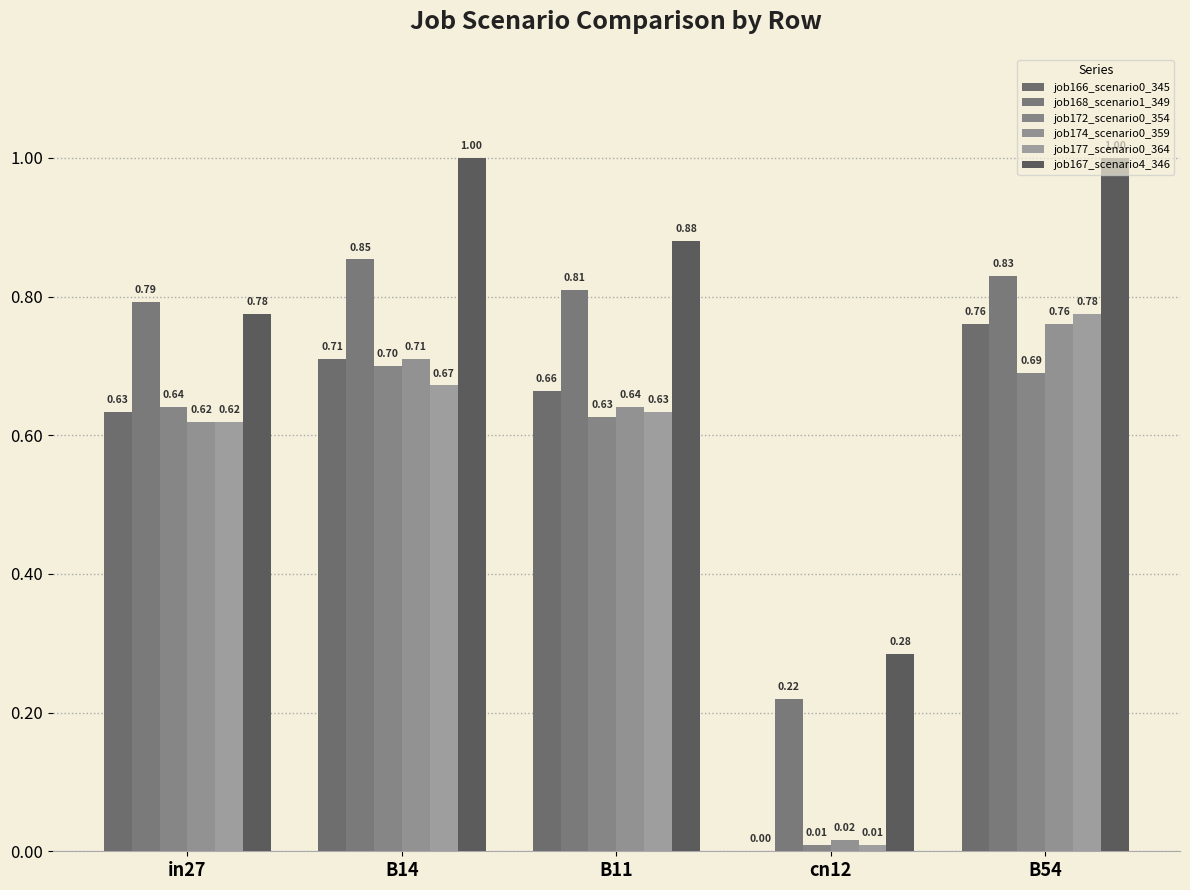

Which series has the largest range (max minus min)?

job177_scenario0_364